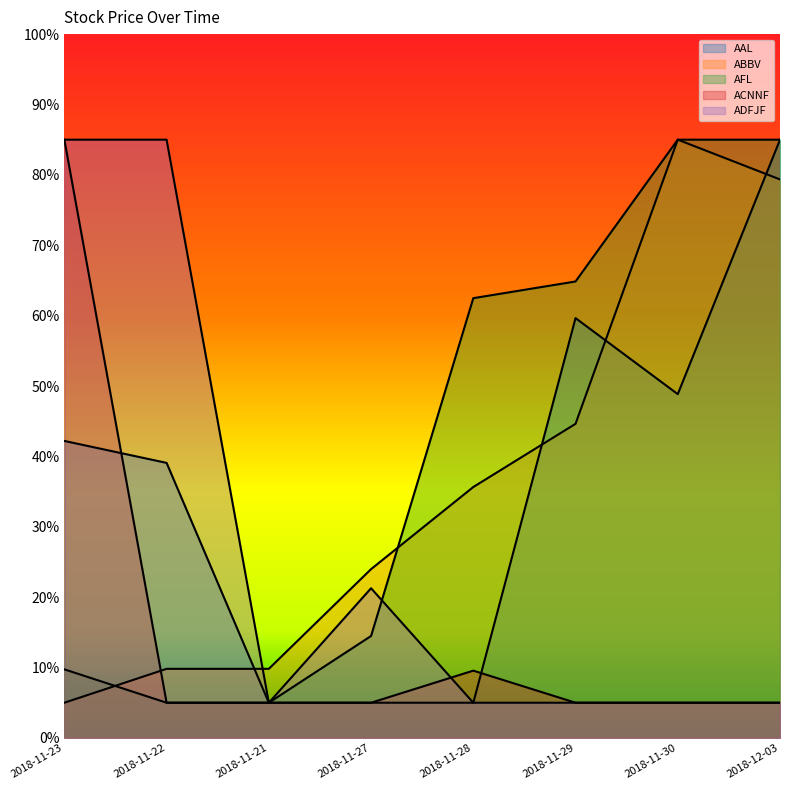

Reading left to right, what are all the values shown in this chart?

AAL: 42.2	39.1	5.0	5.0	5.0	59.6	48.8	85.0
ABBV: 5.0	9.8	9.8	24.0	35.6	44.6	85.0	79.4
AFL: 9.7	5.0	5.0	14.5	62.5	64.9	85.0	85.0
ACNNF: 85.0	5.0	5.0	5.0	9.6	5.0	5.0	5.0
ADFJF: 85.0	85.0	5.0	21.3	5.0	5.0	5.0	5.0